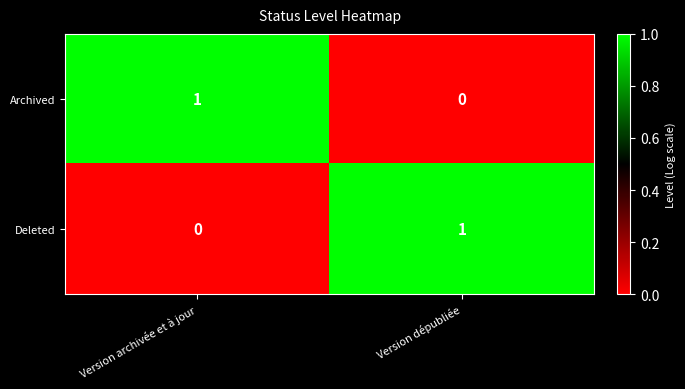

Reading left to right, extract all data points from this chart.

Archived: 1	0
Deleted: 0	1